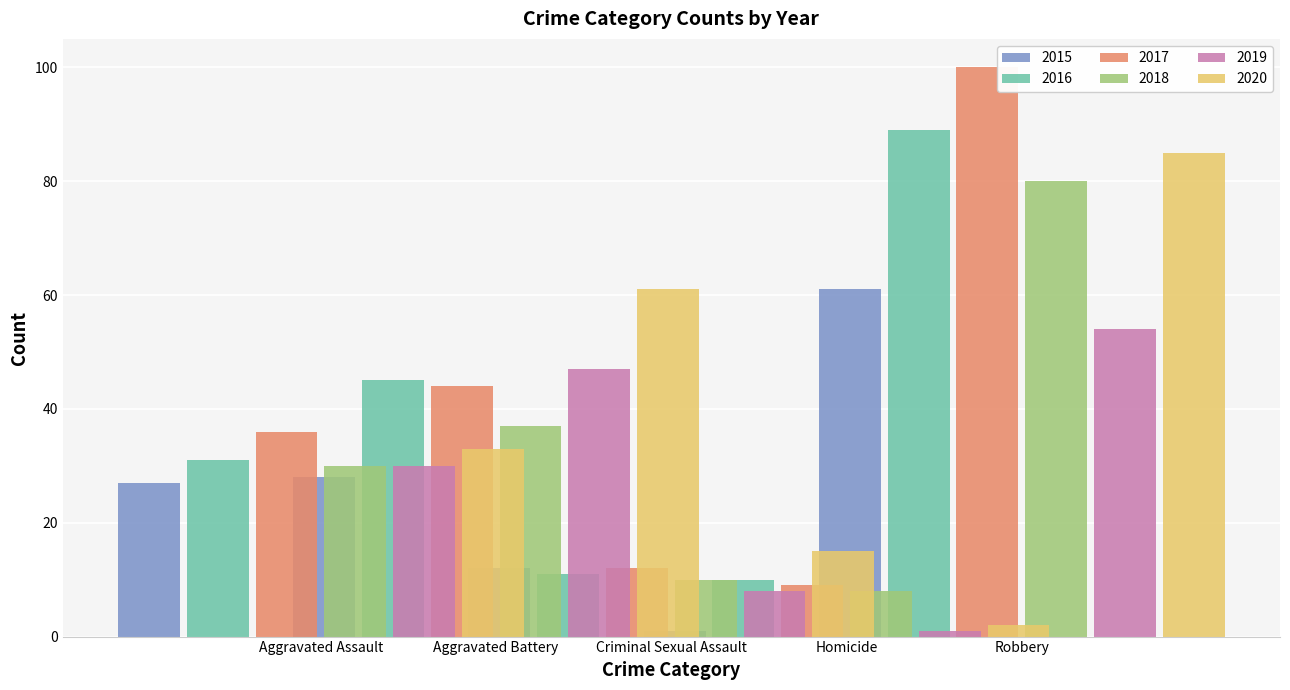

Where is 2017 nearest to the value 54?

Aggravated Battery